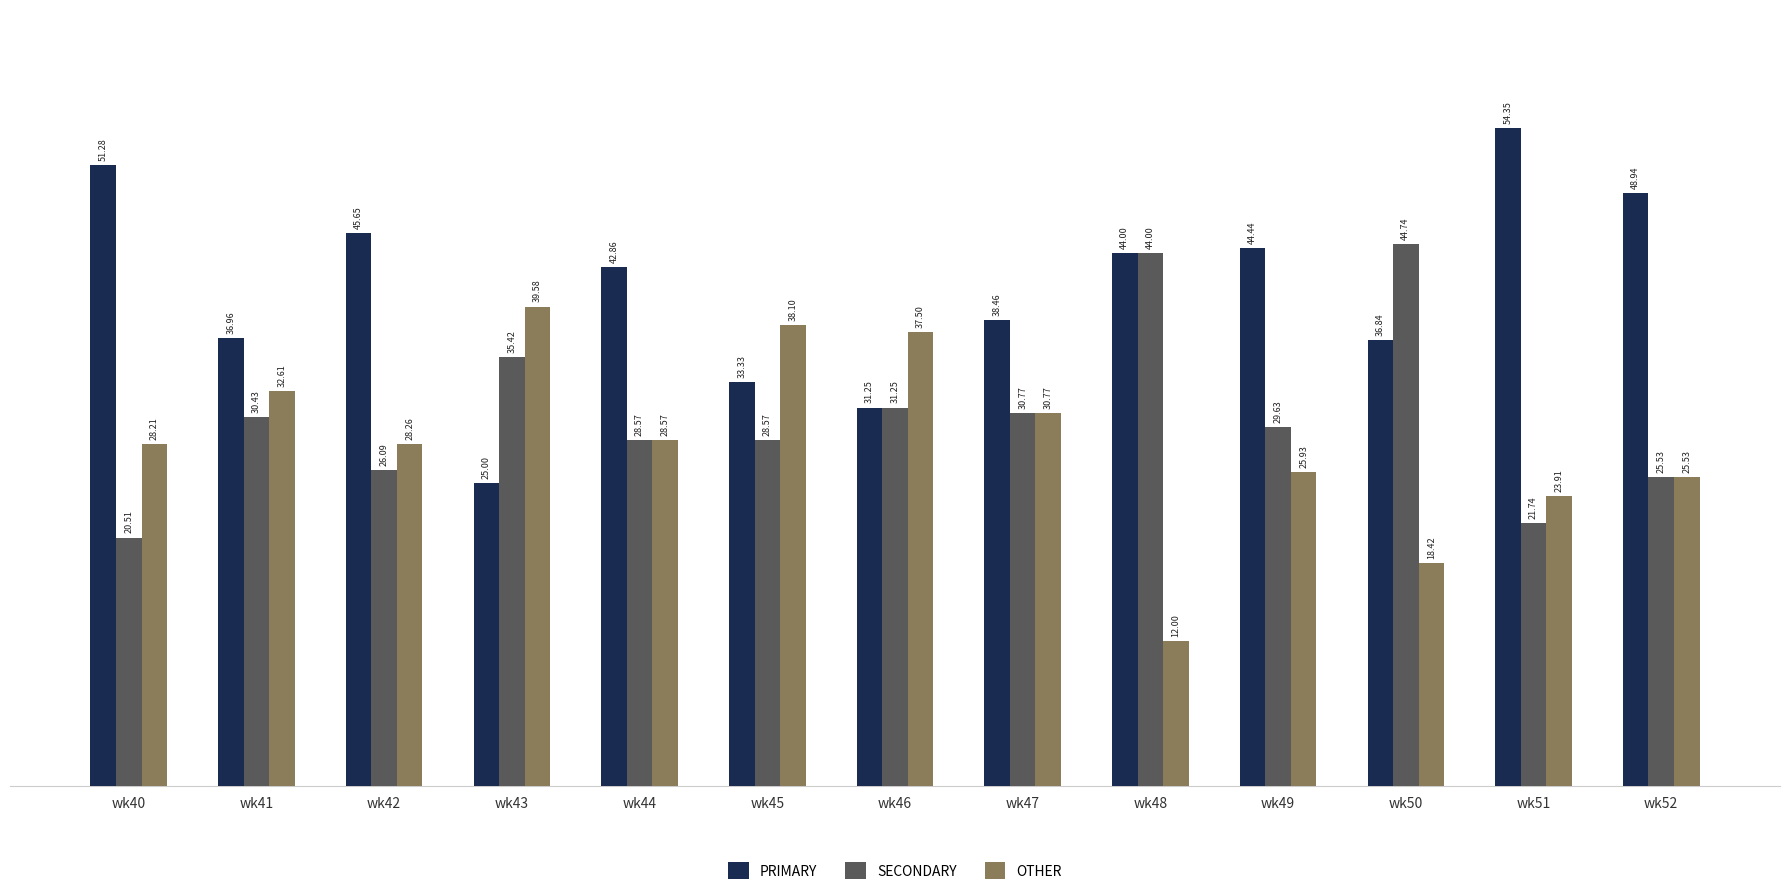

Count the number of categories in the chart.

13